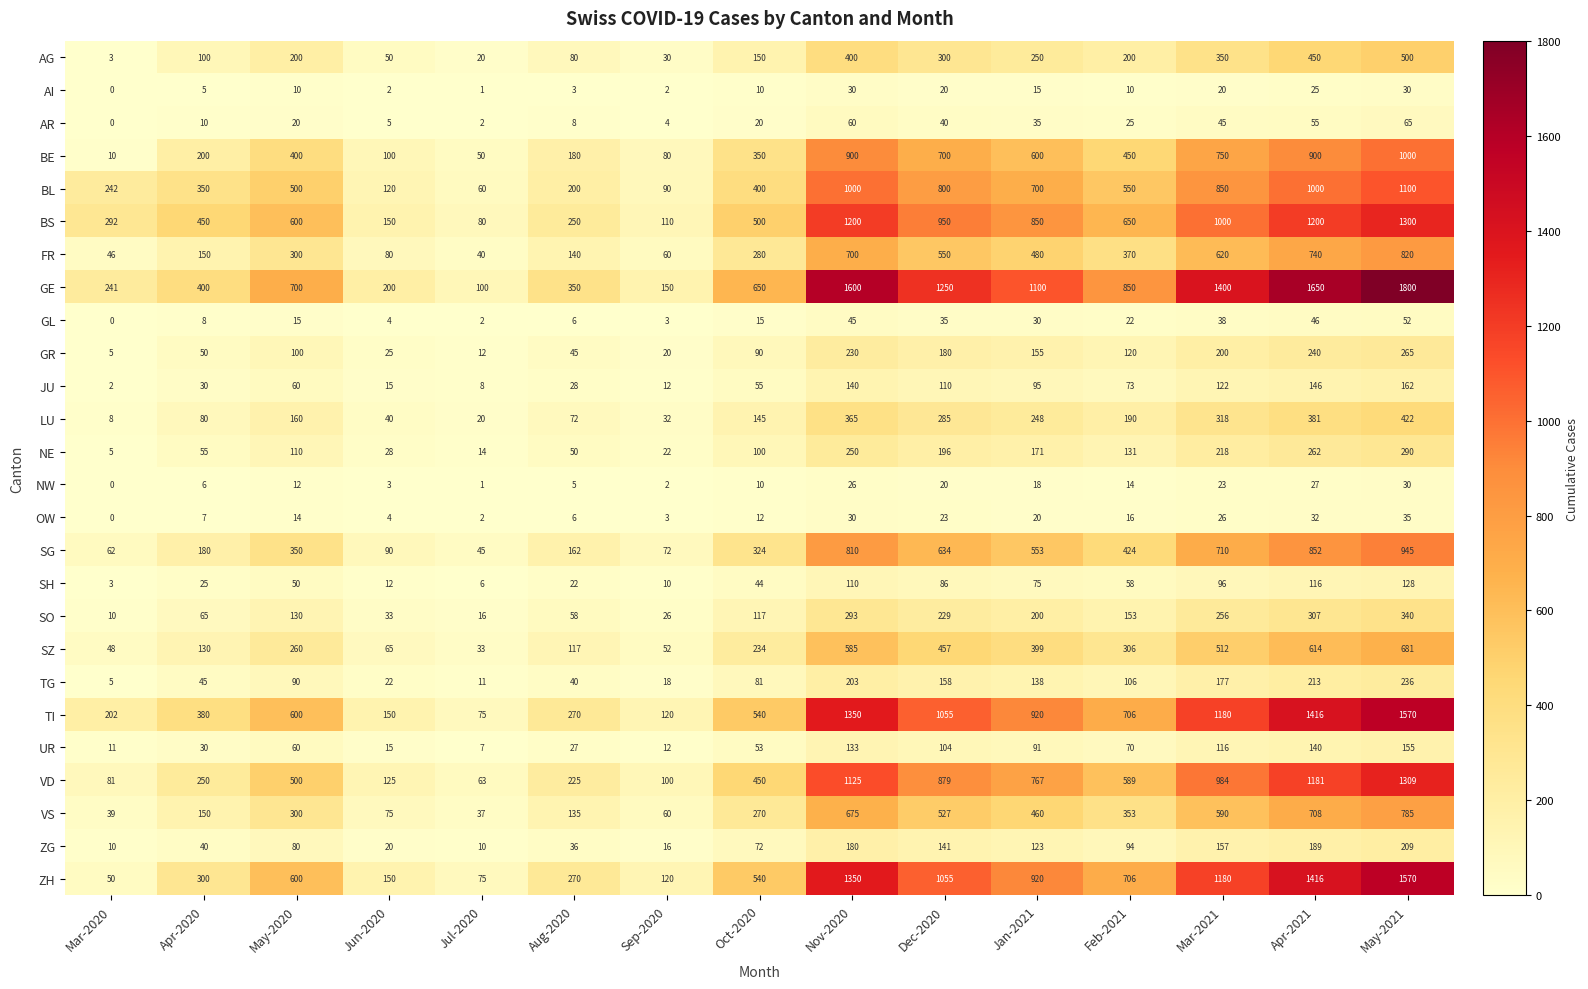

What is the difference between the BE values at Oct-2020 and Mar-2020?

340